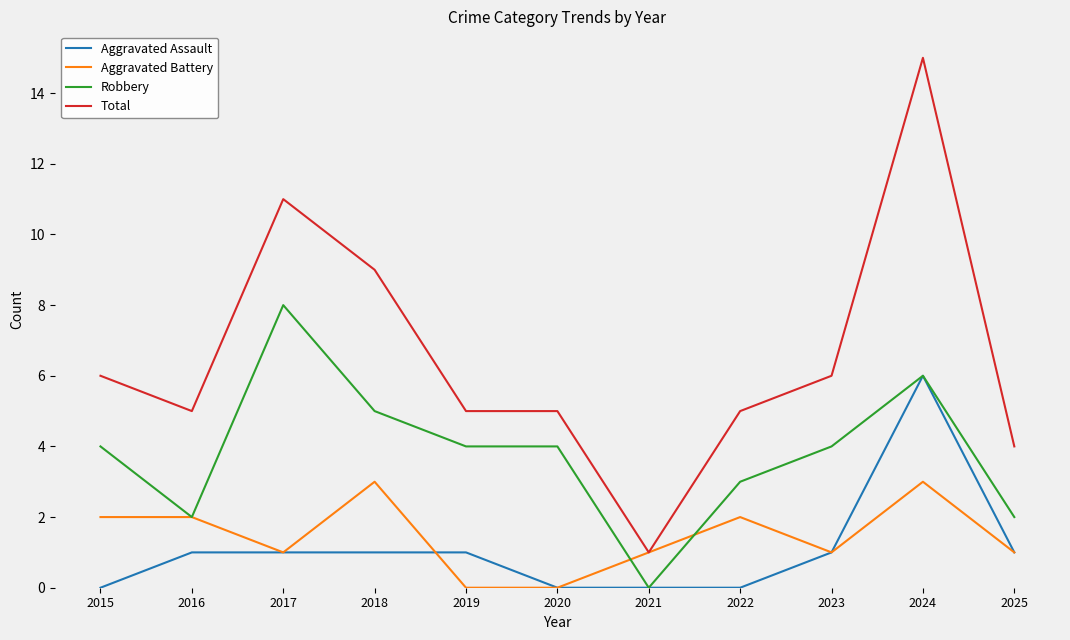

Count the number of data series in this chart.

4